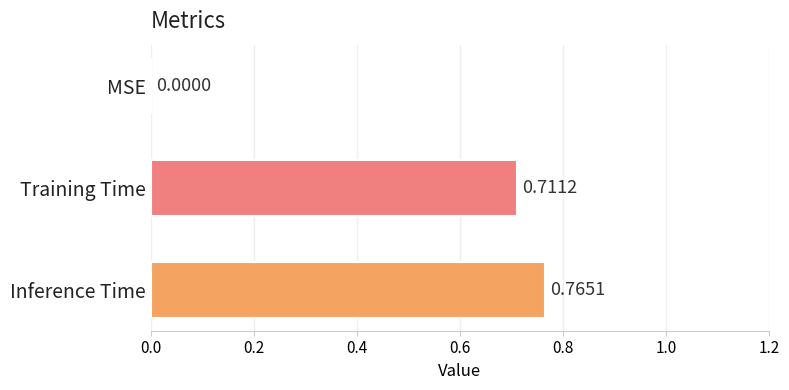

What is the sum of the values at Training Time and Inference Time?

1.5